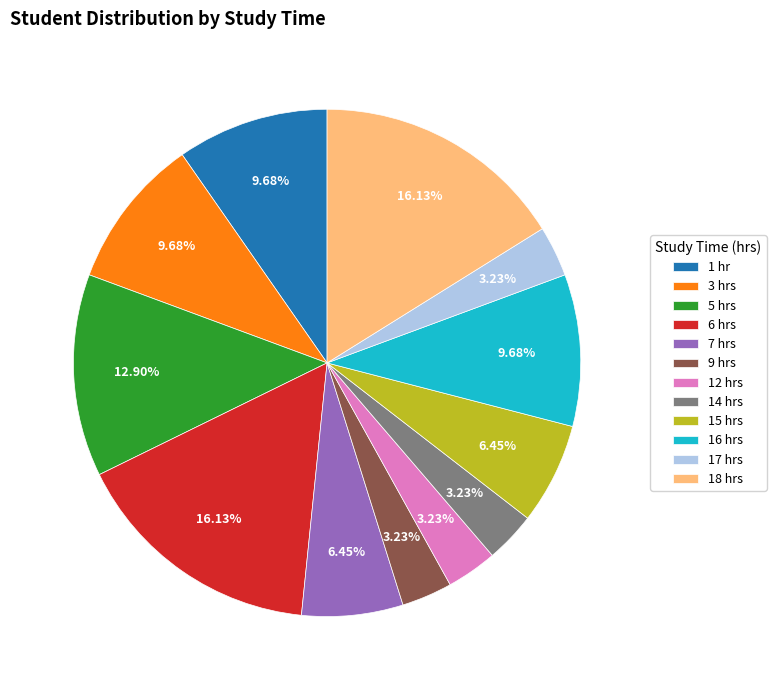

Combined, do 3 hrs and 5 hrs account for over 50%?

No